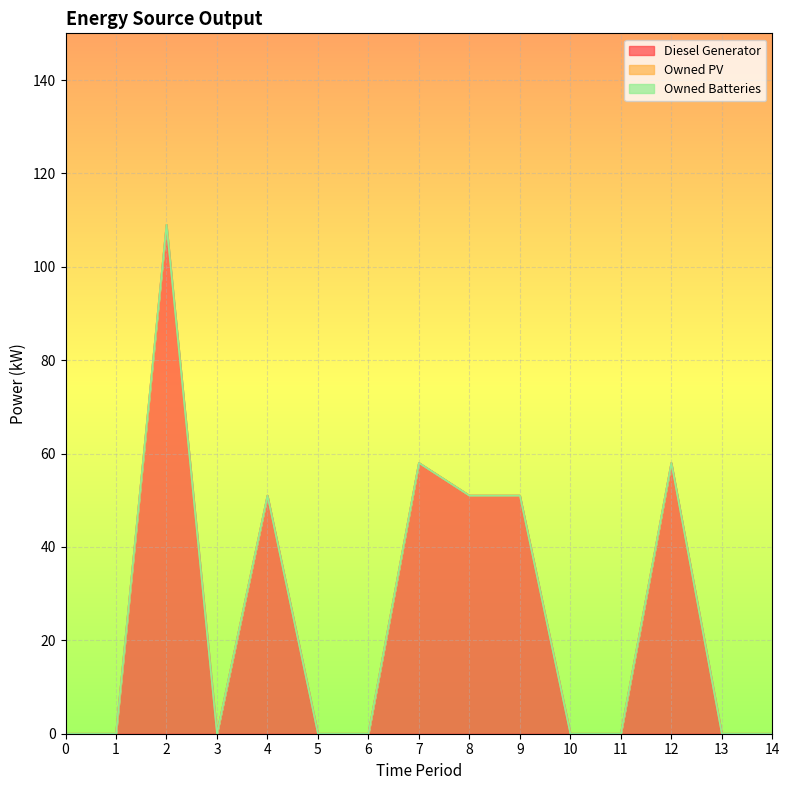

The value of Owned PV at 11 is 0. True or false?

True